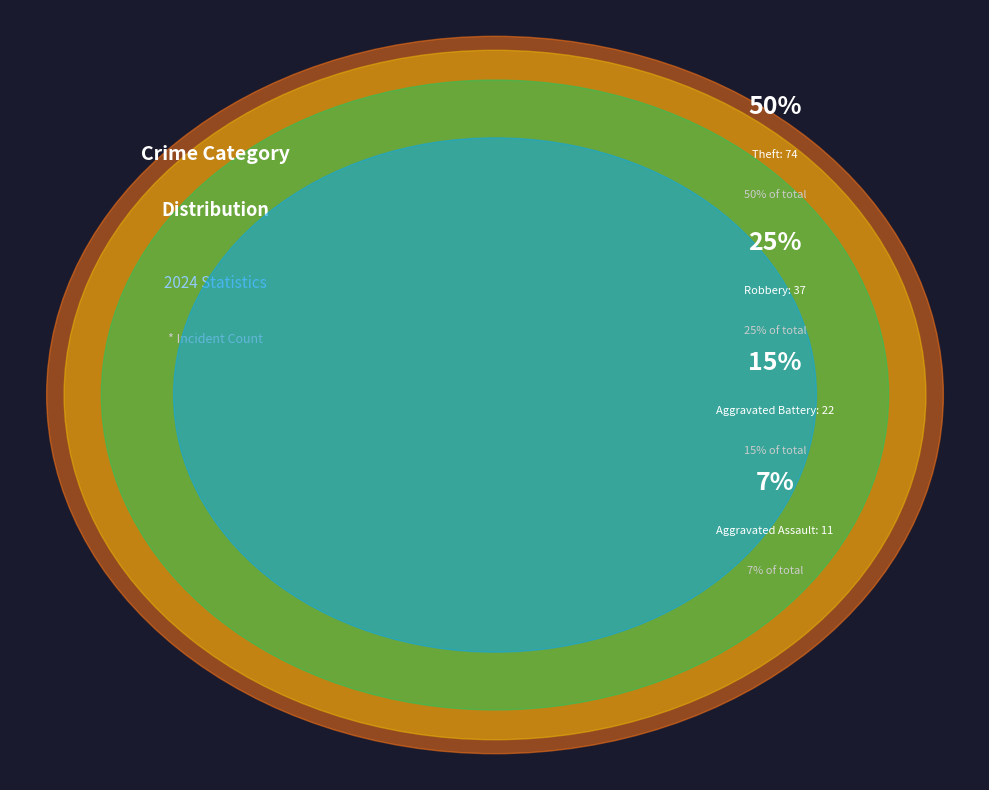

Is Arson the majority of the pie?

No